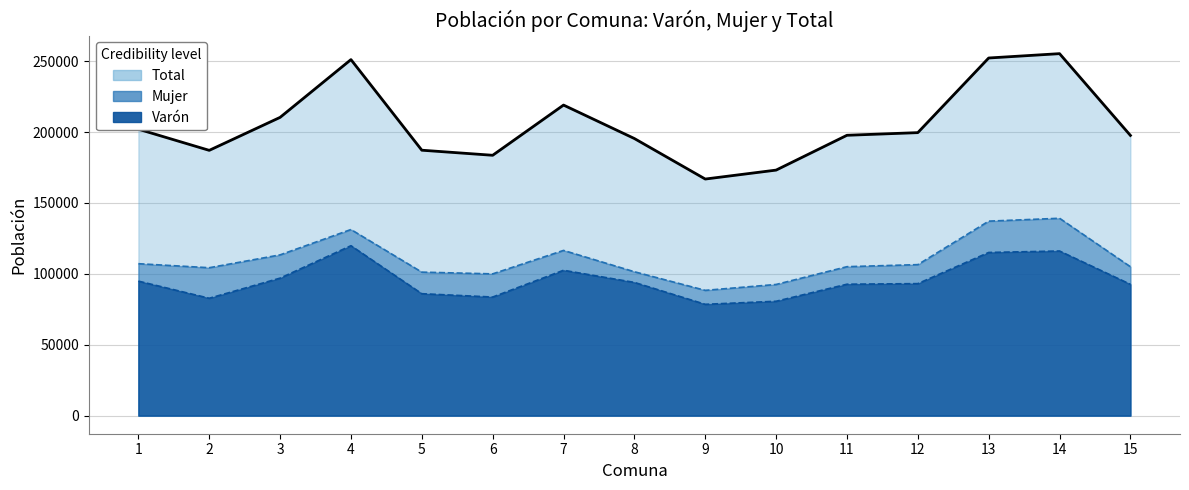

Which series has the widest spread of values?

Total